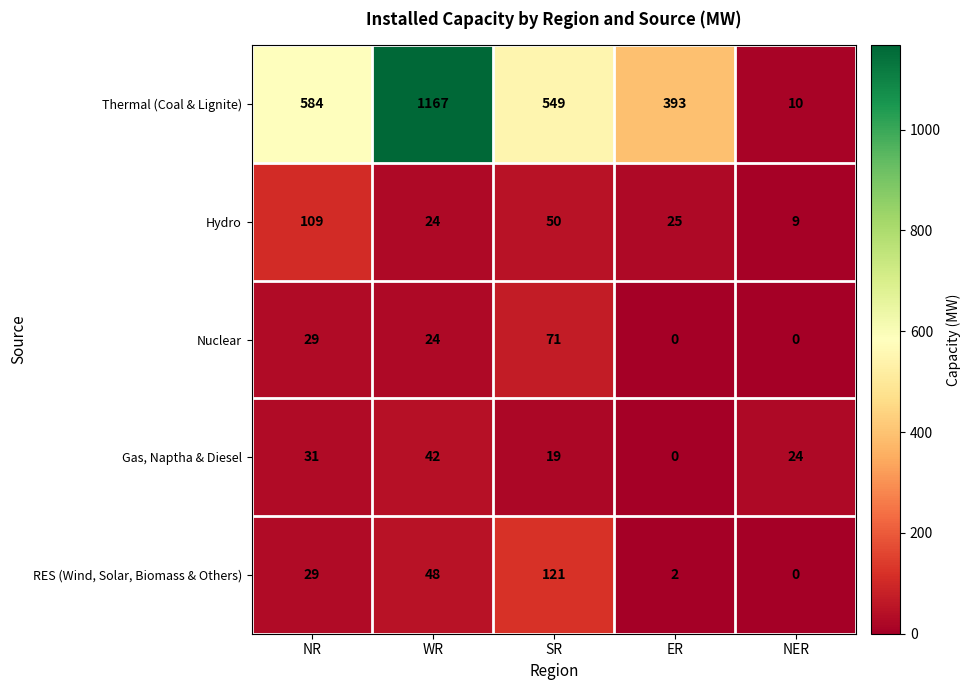

Which category has the highest value across all series?

WR